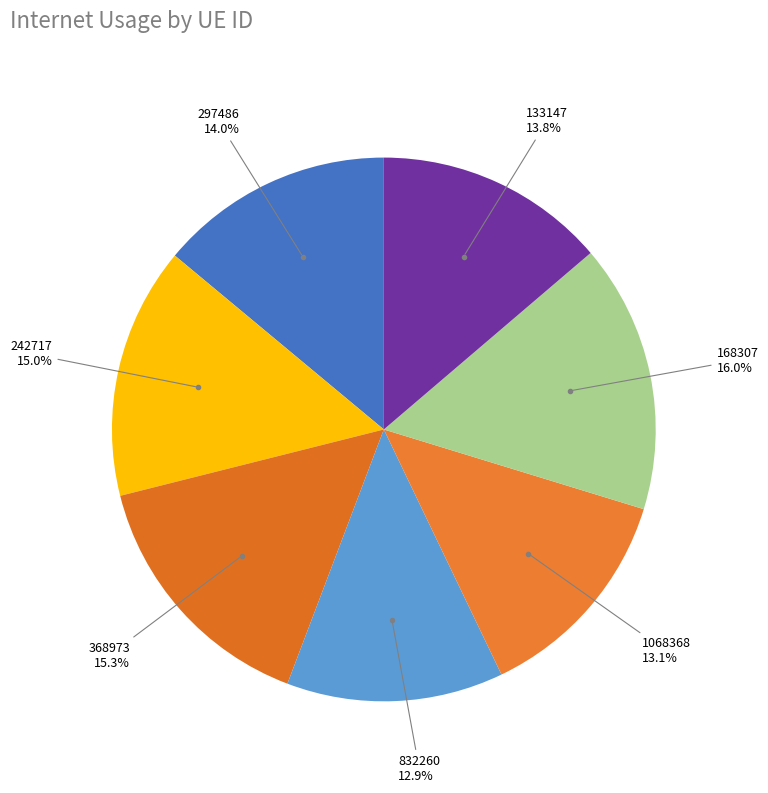

What is the ratio of the value at 168307 to the value at 832260?

1.2